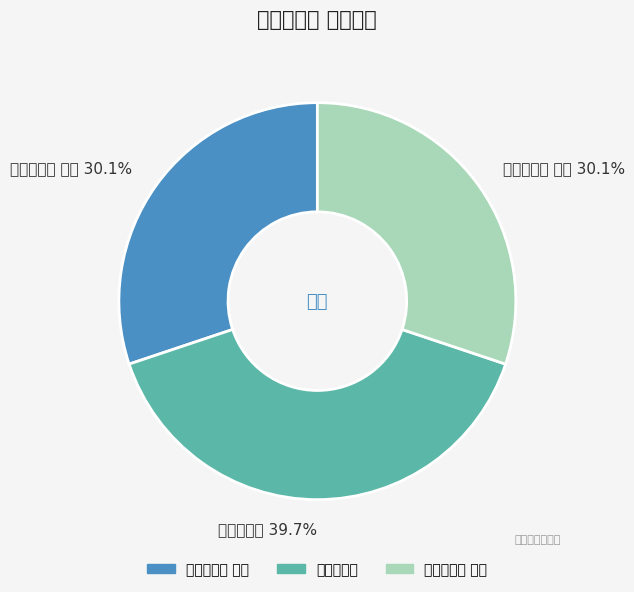

True or false: 嘉会楼二首 其一 accounts for 30% of the total.

True